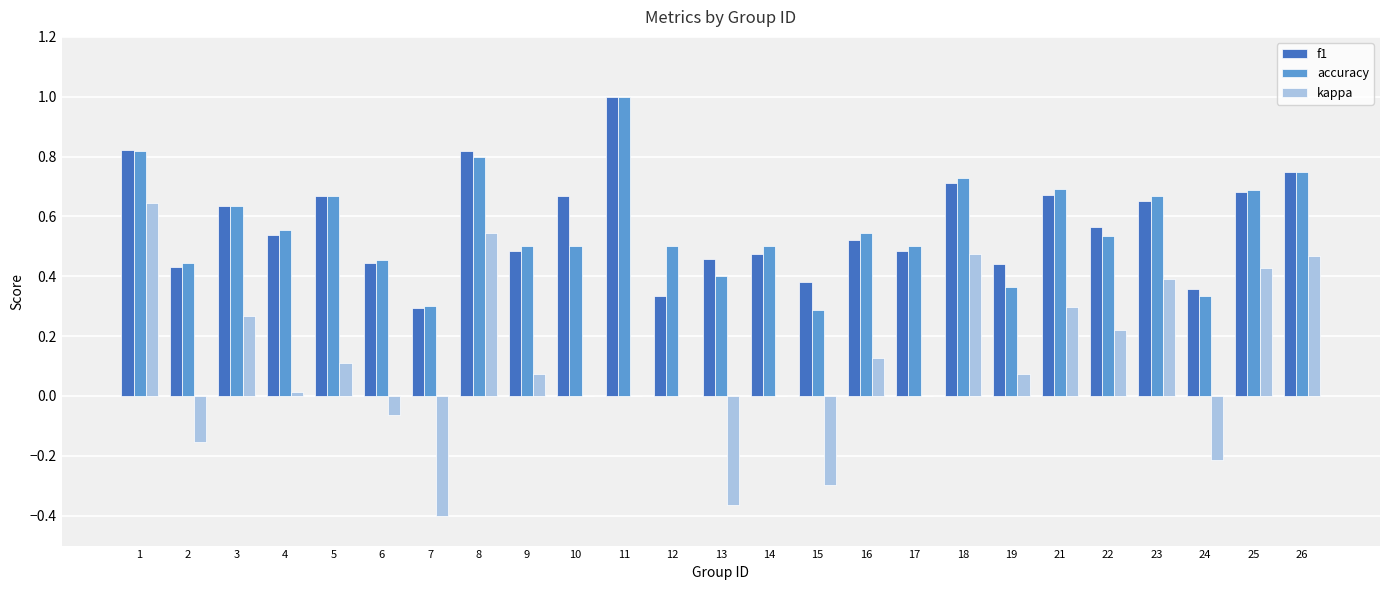

At which label does kappa first exceed 0?

1